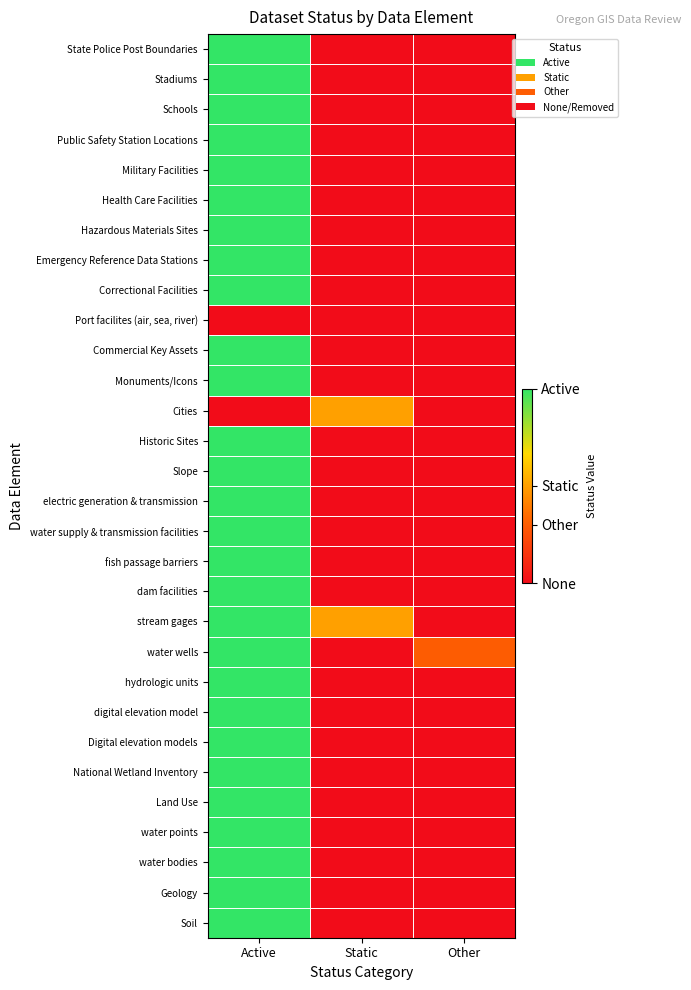

Which label corresponds to the smallest value in the chart?

Static